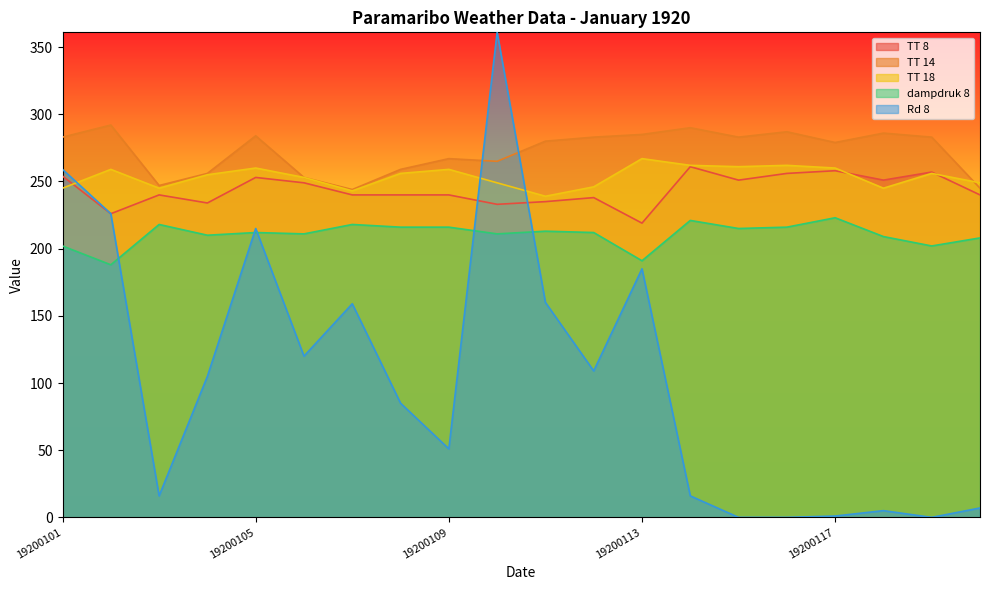

In TT 14, how many points are lower than both neighbors (excluding endpoints)?

5